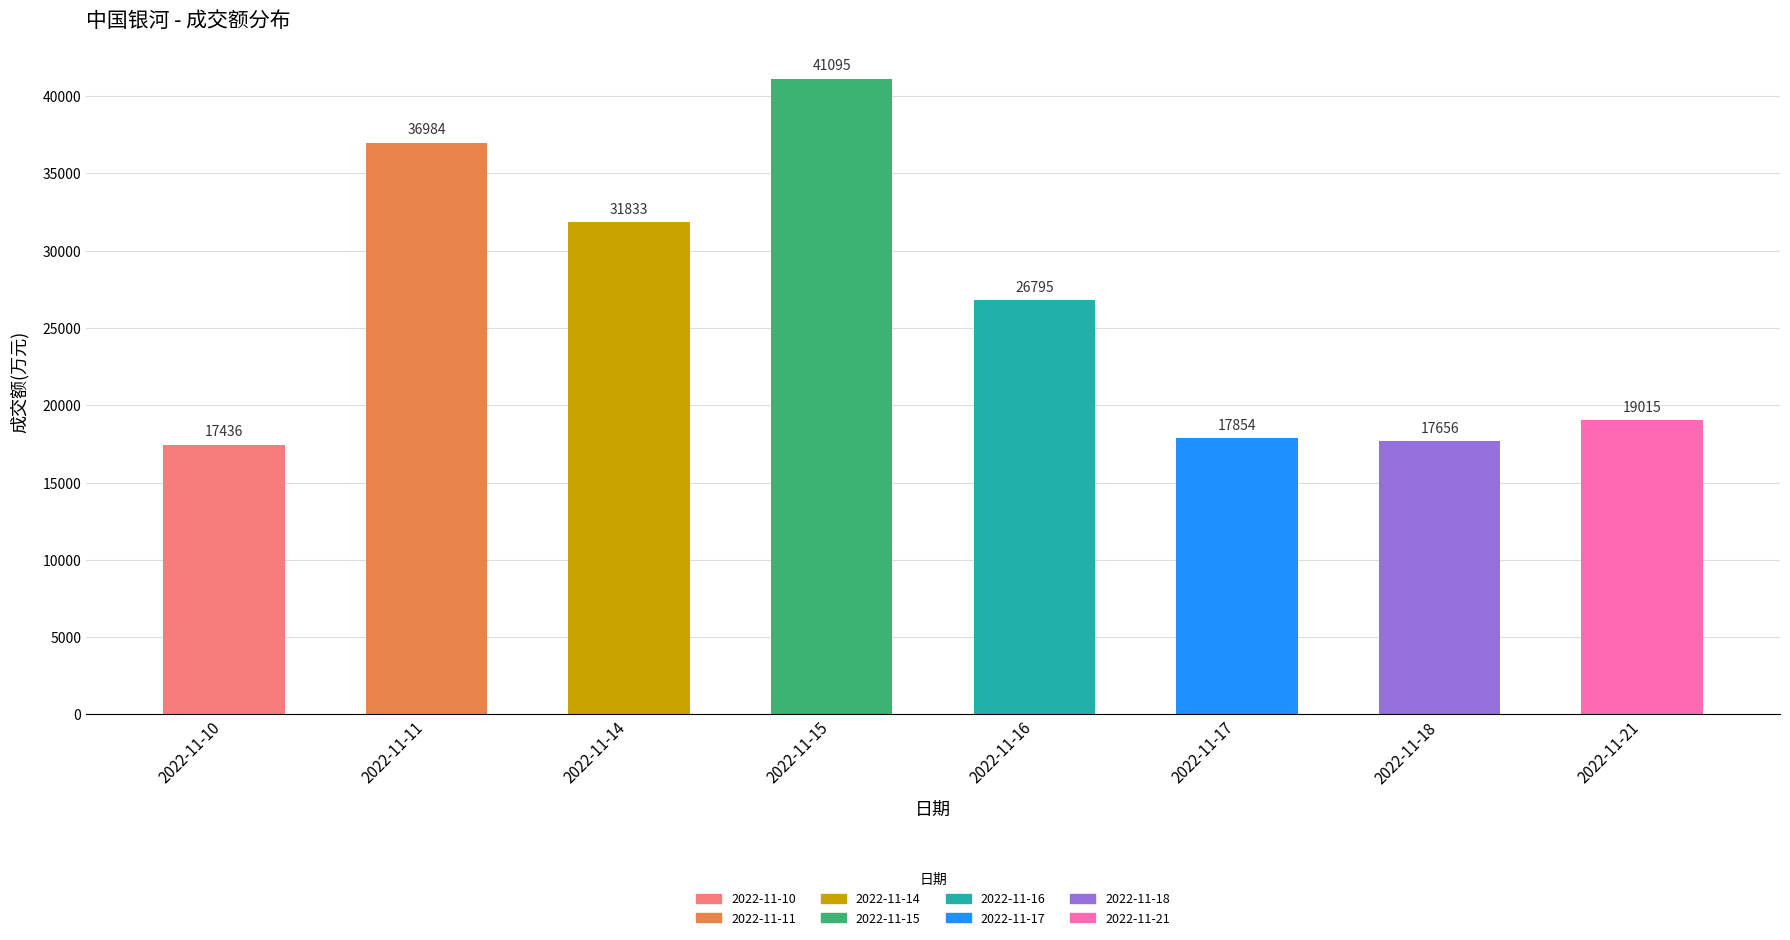

Count the number of categories in the chart.

8